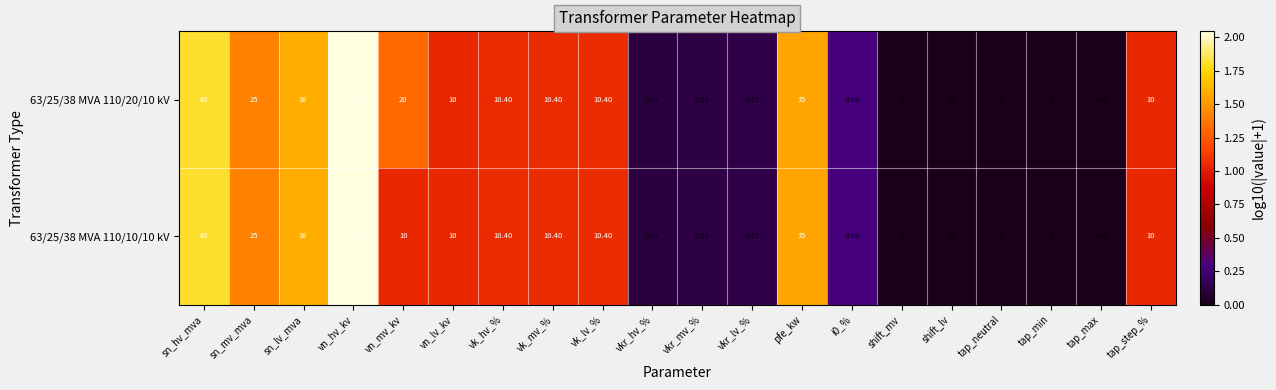

At which category is the sum across all series the highest?

vn_hv_kv